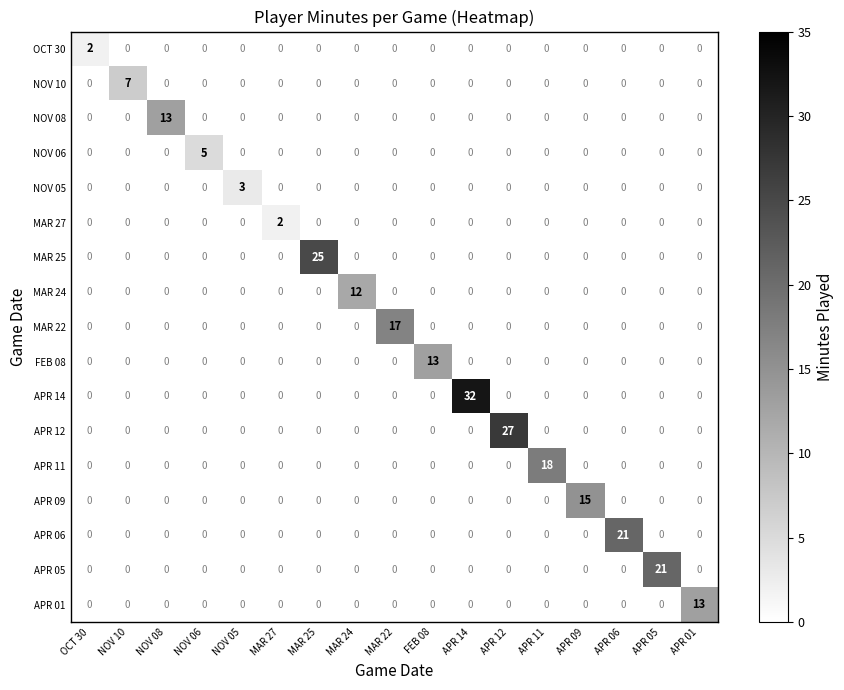

Count the number of categories in the chart.

17